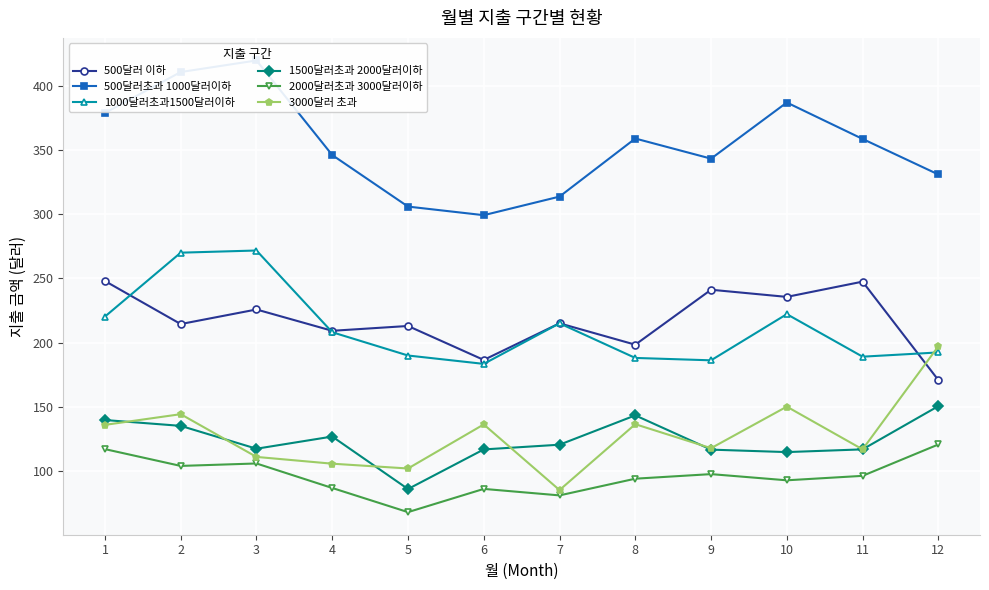

How many values in the 2000달러초과 3000달러이하 series exceed 96?

6